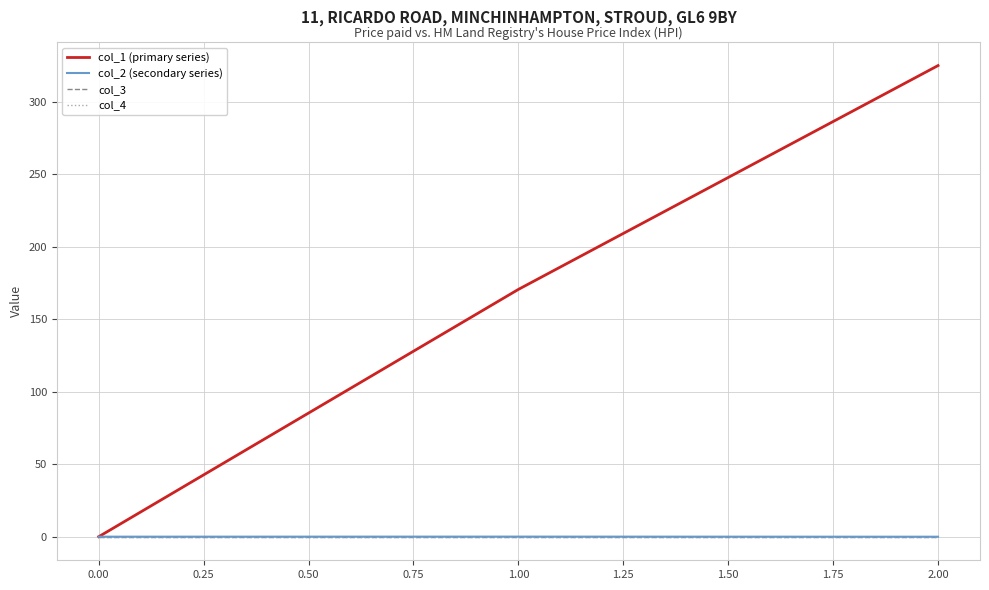

Does the chart have visible grid lines?

Yes